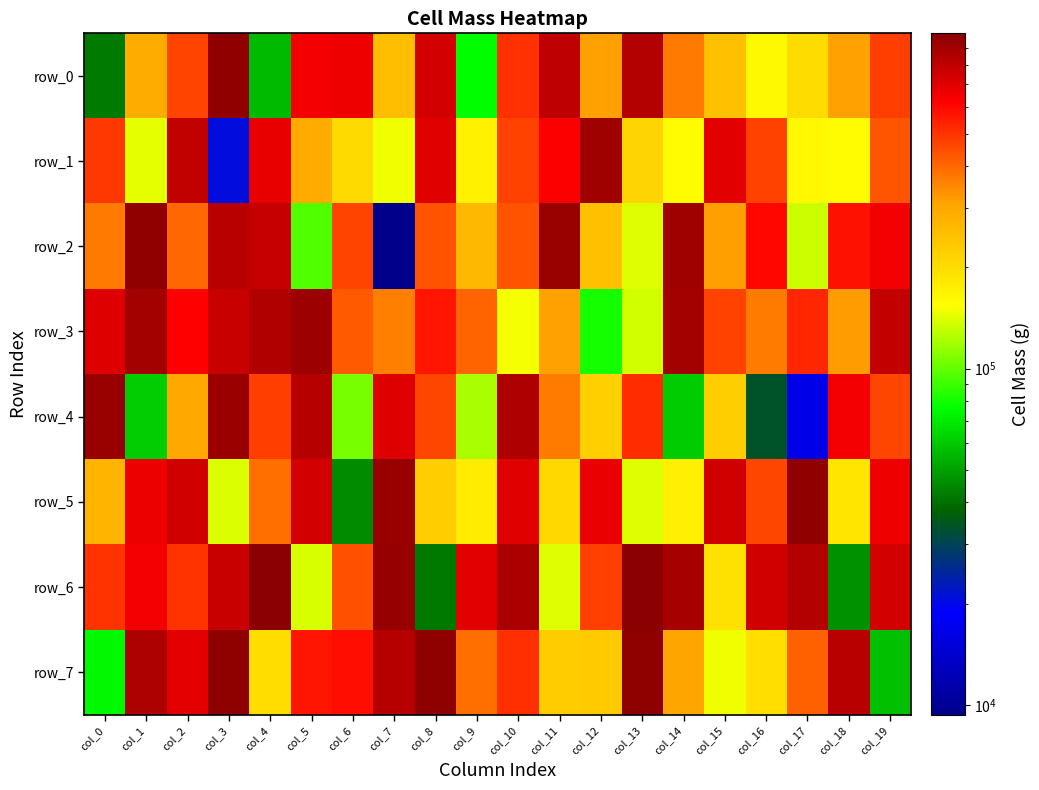

What is the sum of all row_1 values?

7941543